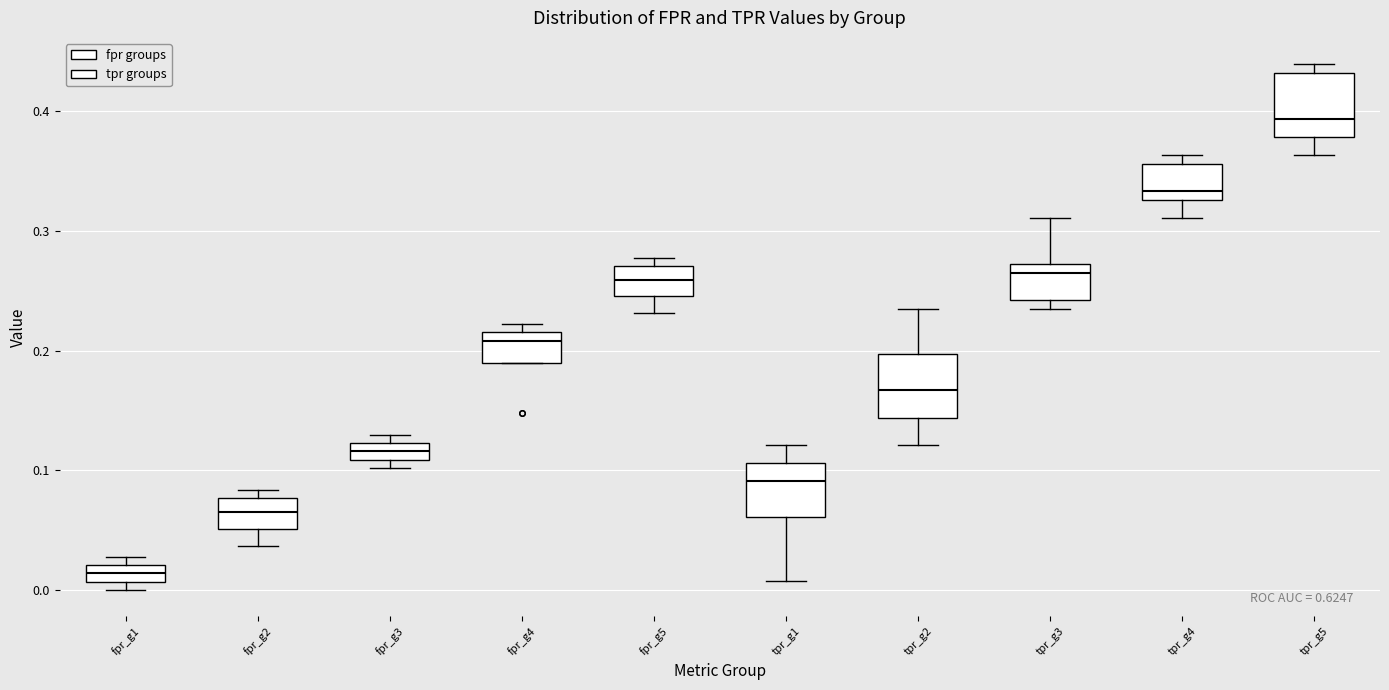

Where does the lower whisker of the box for fpr_g2 end on the y-axis? The values are not printed on the chart, so give them approximately, as read against the axis.

0.04